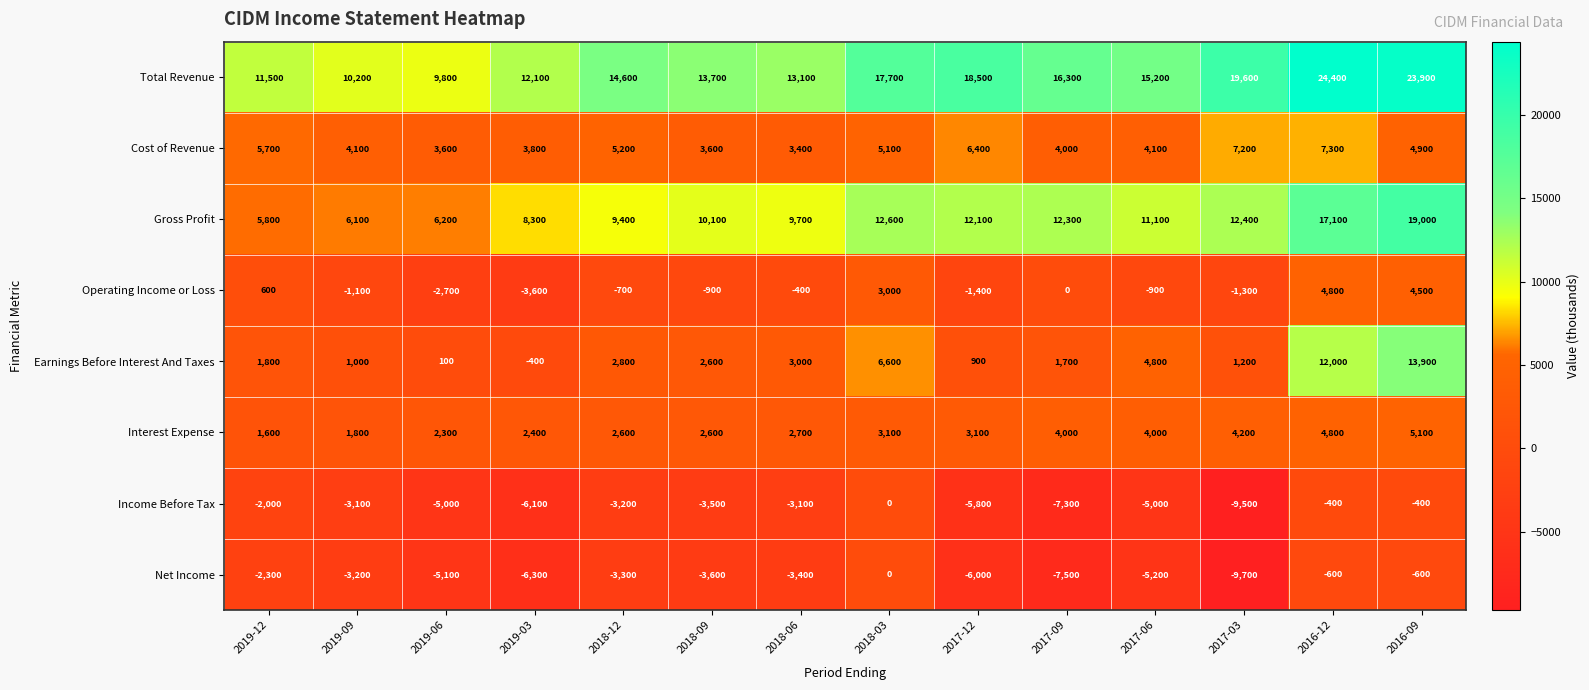

Is it true that Earnings Before Interest And Taxes equals 3592 at 2018-09?

False